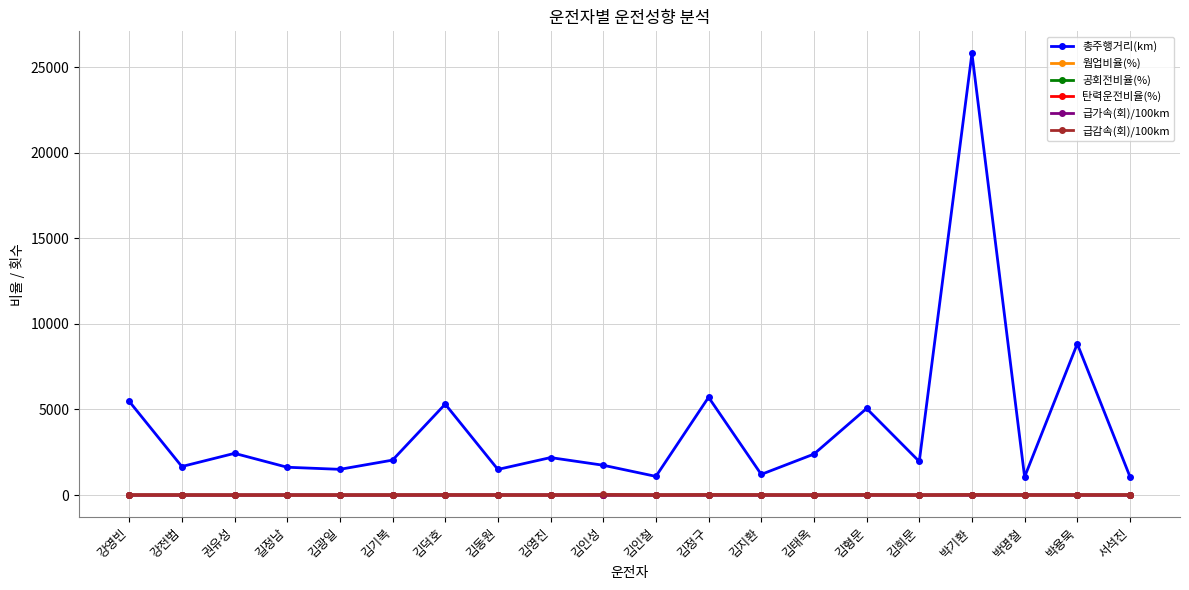

Which category has the highest value across all series?

박기환